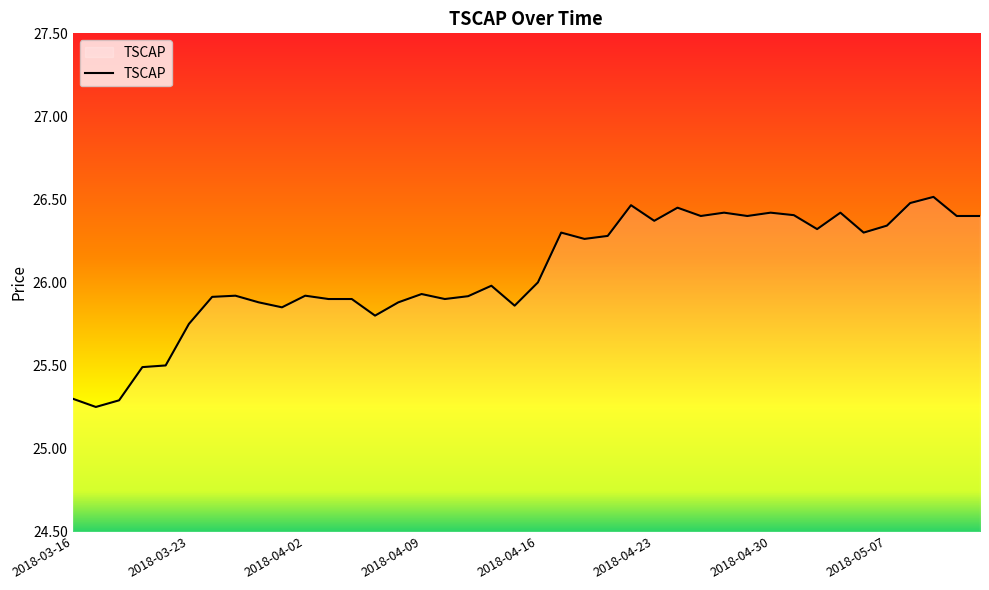

What is the difference between the maximum and minimum values?

1.3